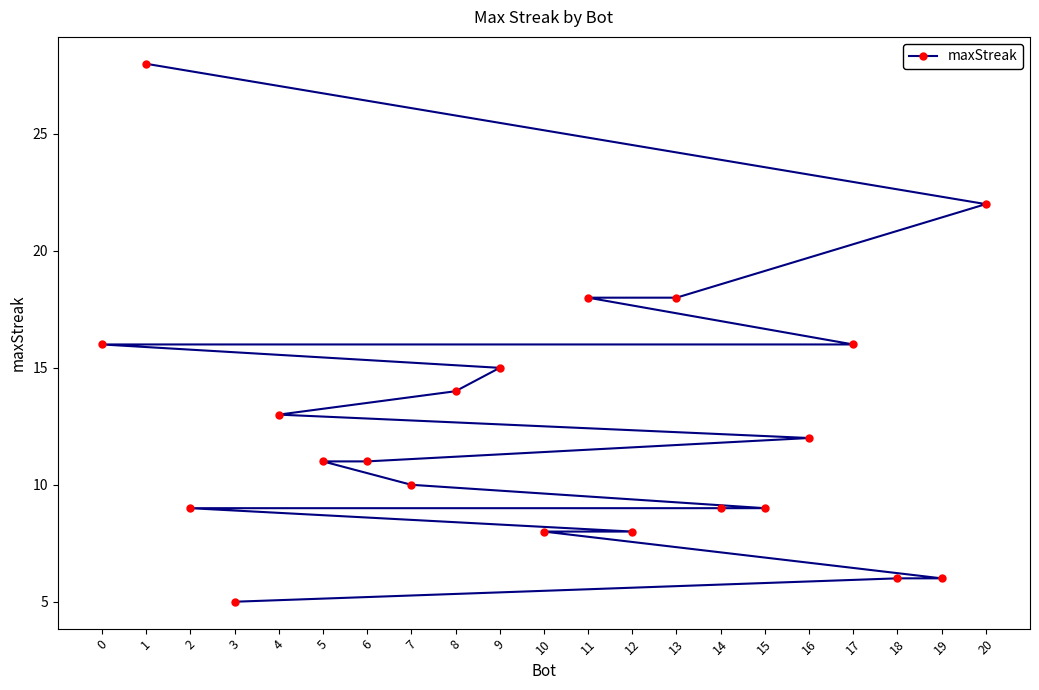

Is this an area chart (filled region under the line)?

No